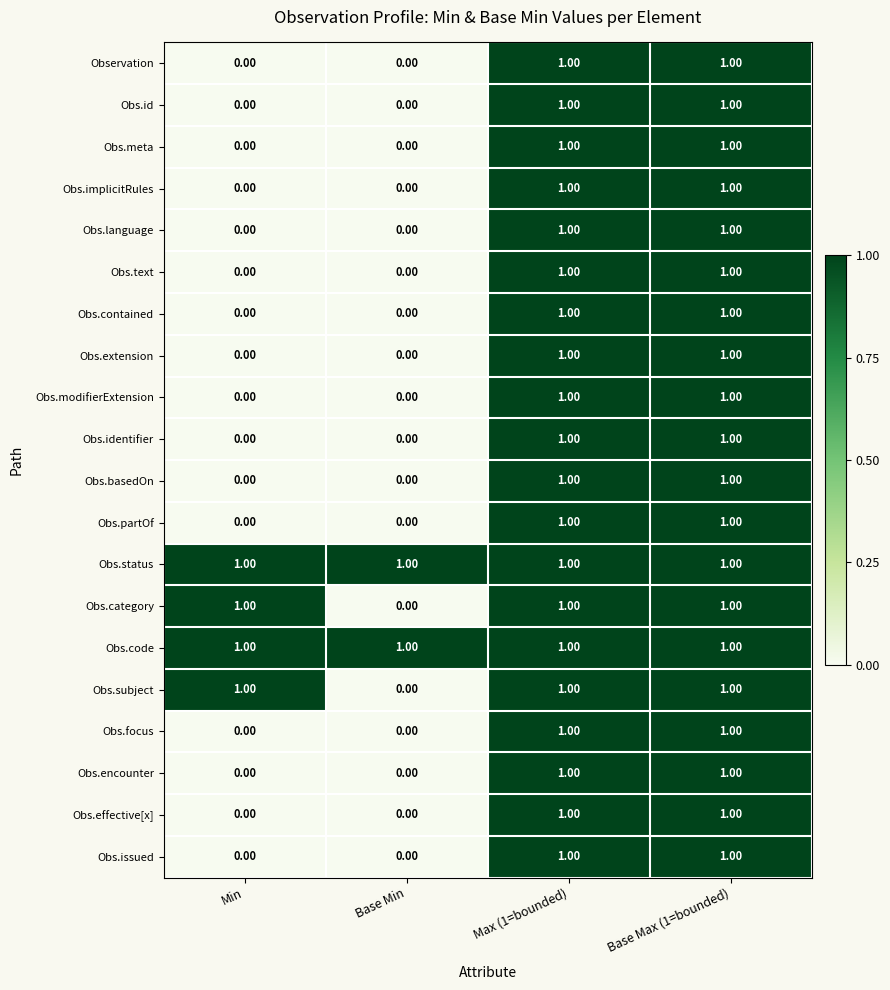

Is the value of Obs.implicitRules at Max (1=bounded) greater than the value of Obs.encounter at Min?

Yes